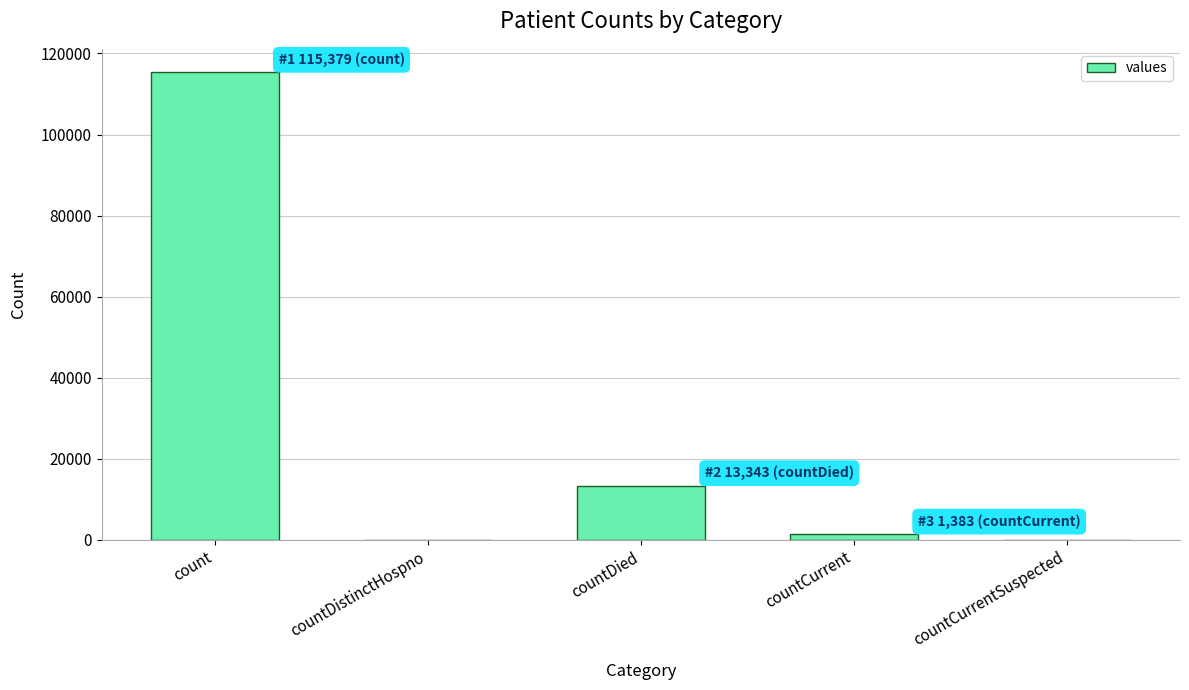

At which label is the value closest to 57689?

countDied